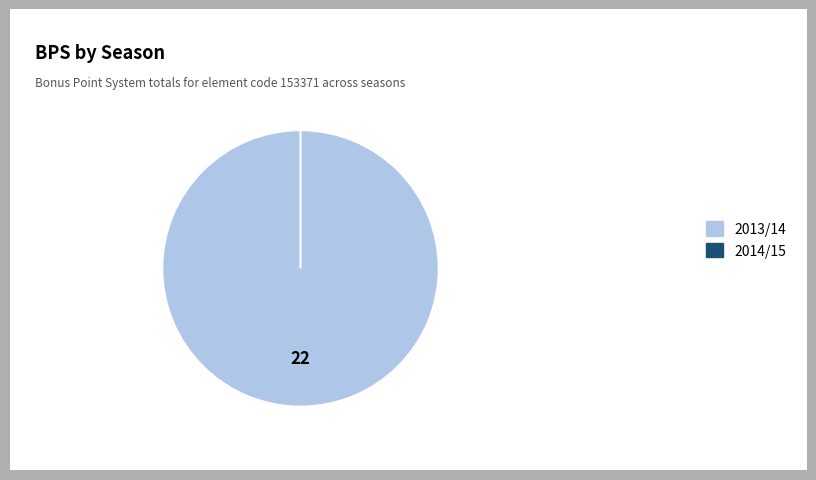

To the nearest percent, what is the combined percentage of 2014/15 and 2013/14?

100%